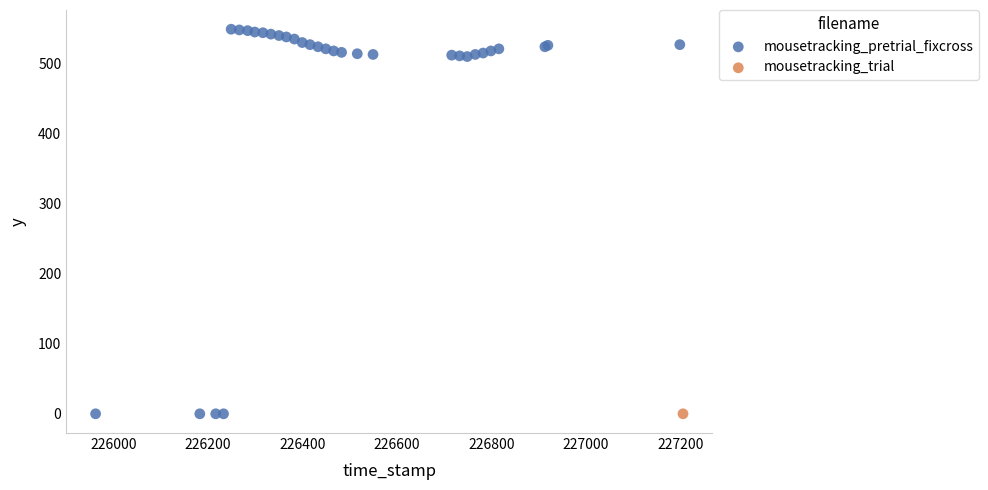

What are all the series names shown in the legend?

mousetracking_pretrial_fixcross, mousetracking_trial